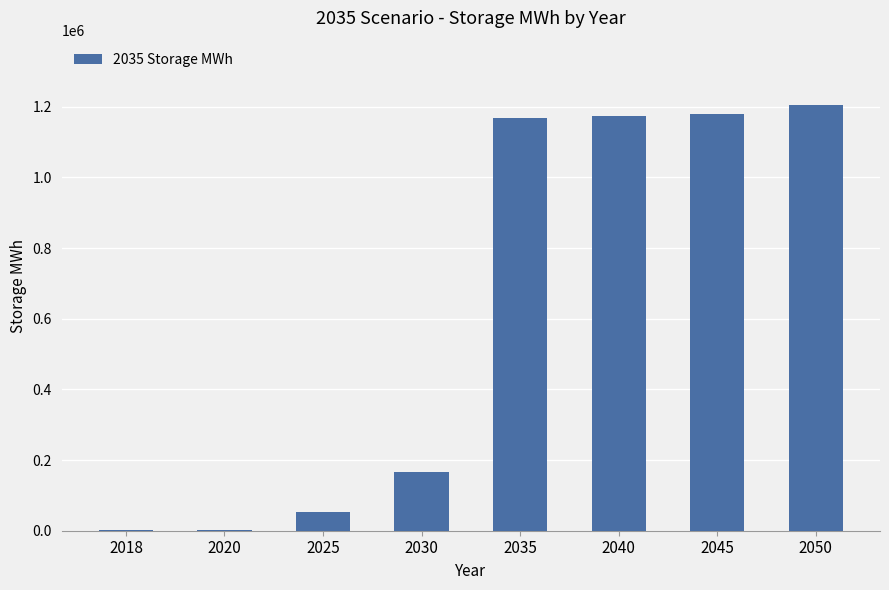

What is the change in value from 2025 to 2035?

+1115231.9